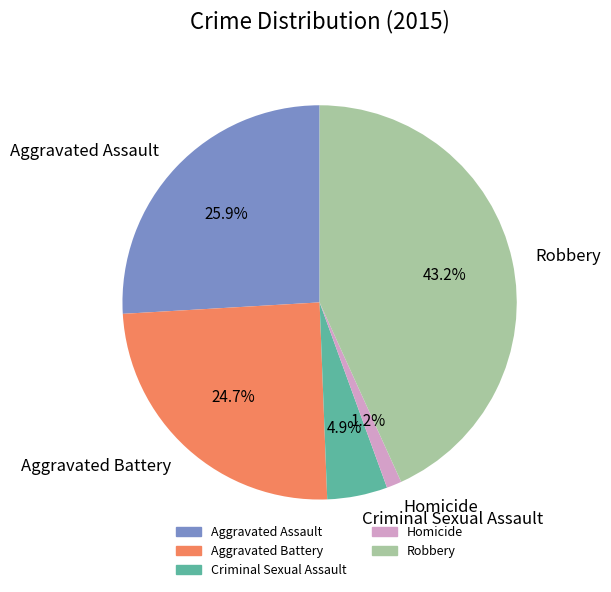

Combined, do Robbery and Aggravated Assault account for over 50%?

Yes